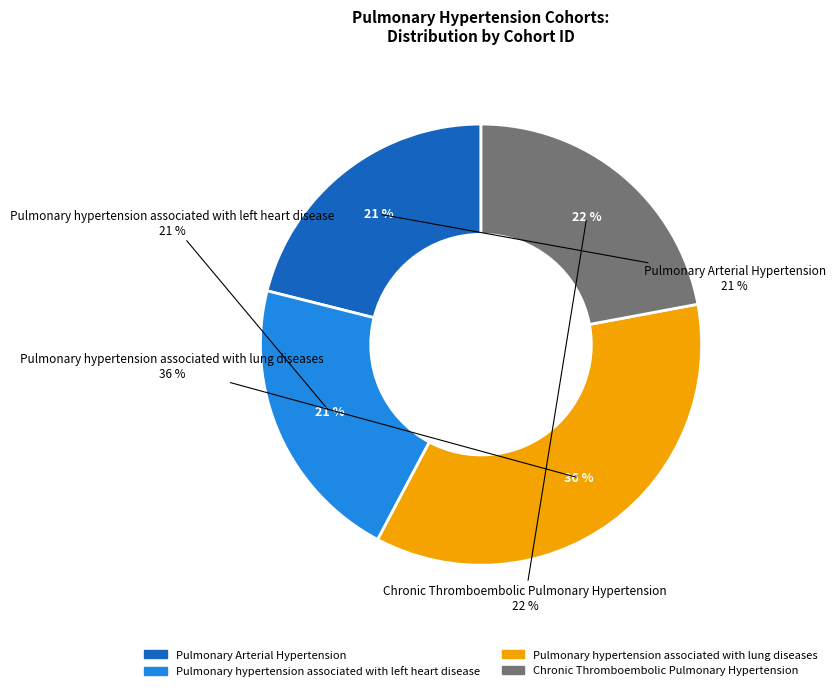

How many slices are in this pie chart?

4